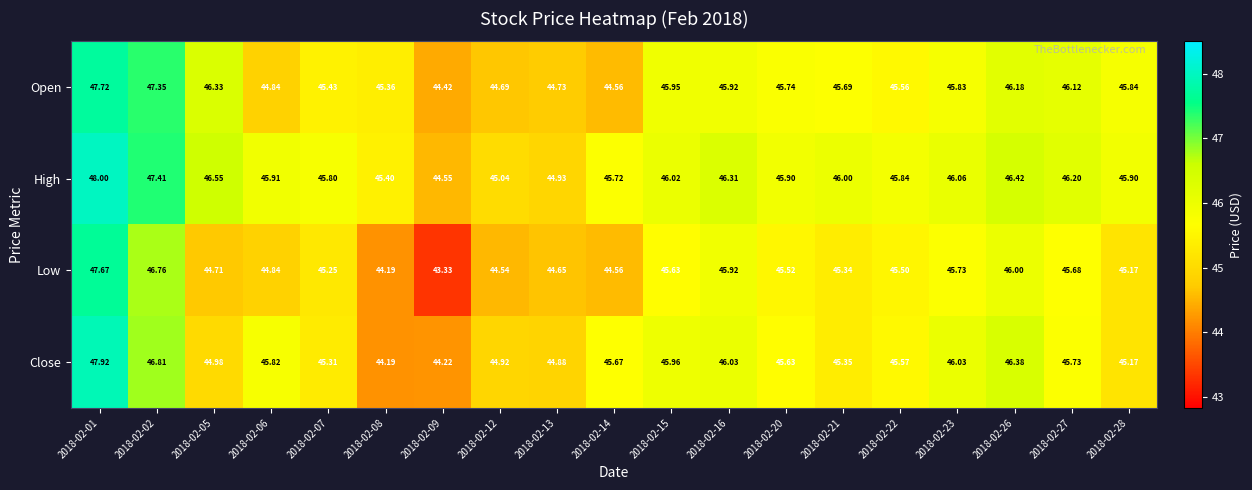

Count the number of categories in the chart.

19